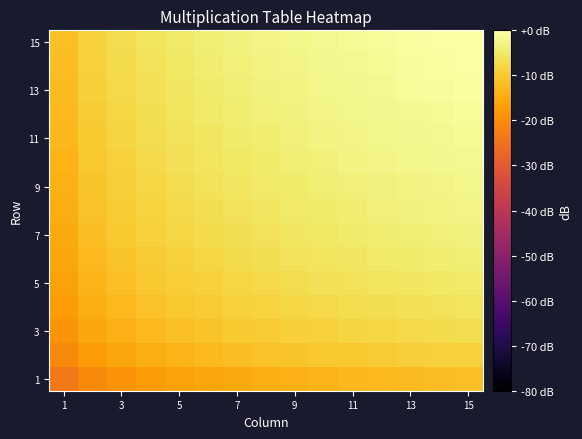

Which series has the widest spread of values?

1